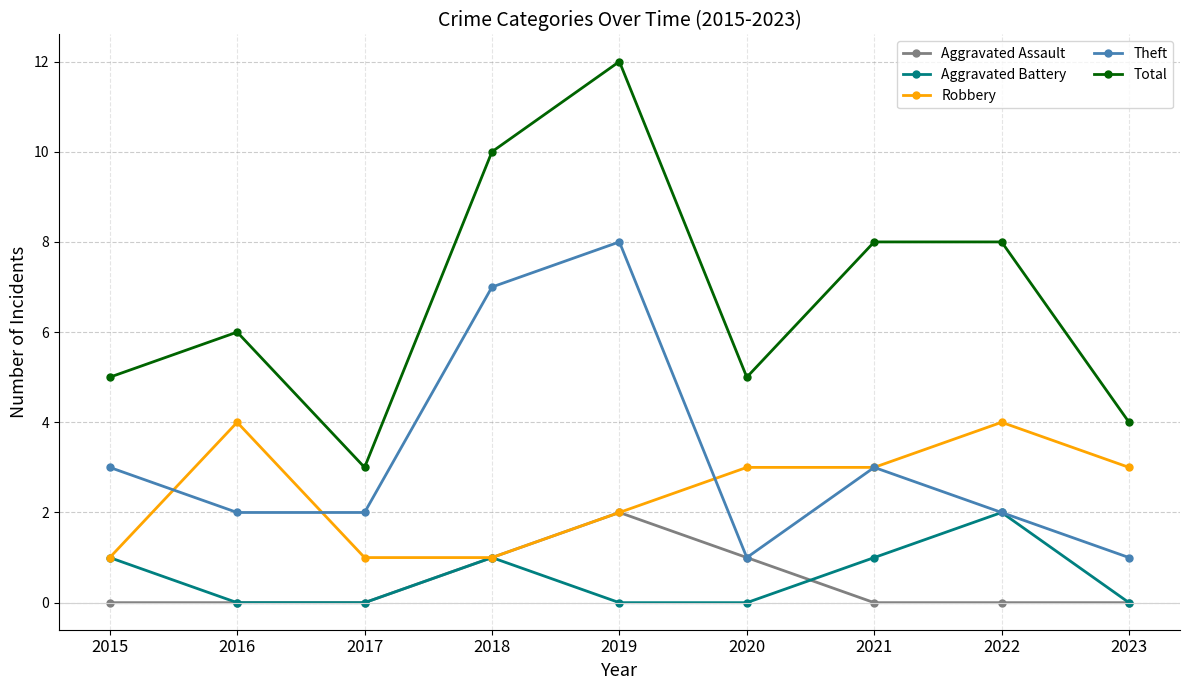

True or false: Total and Robbery intersect in this chart.

False